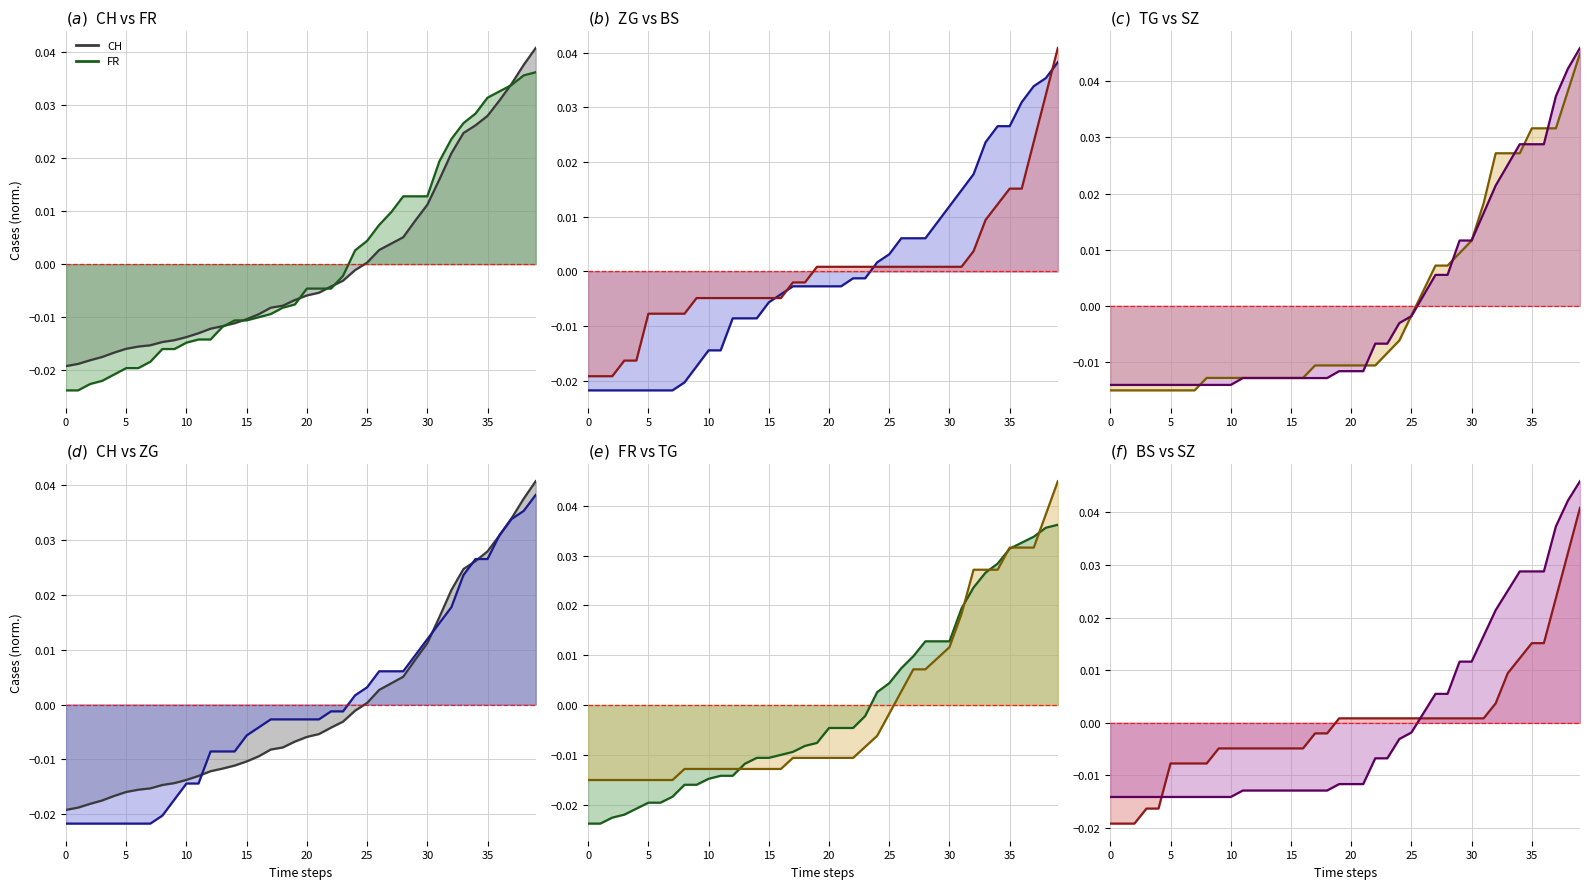

Between which two adjacent categories do FR and CH first intersect?

13 and 14